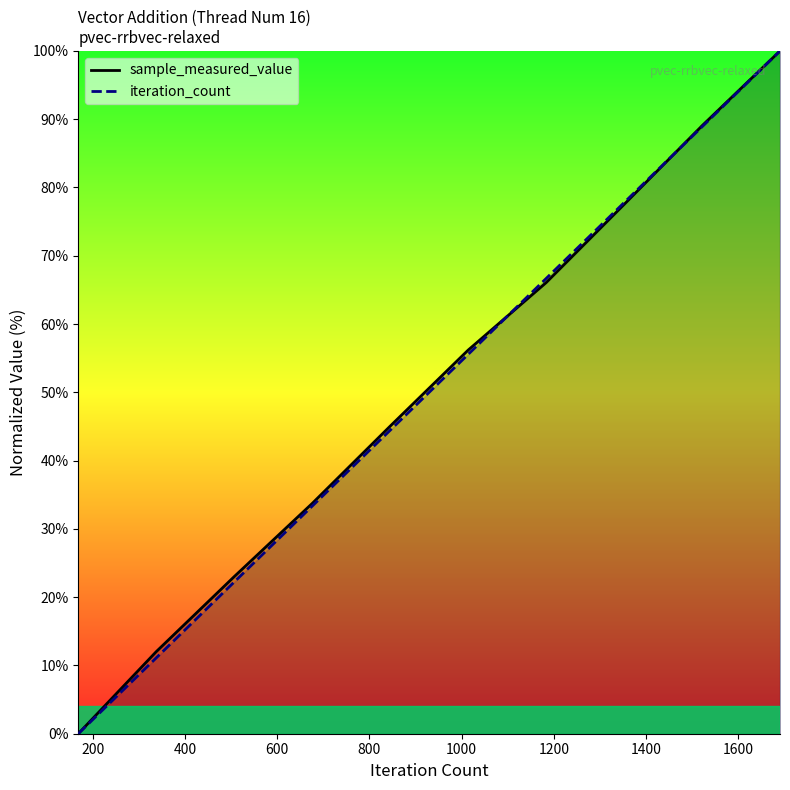

Which series ends up on top after the final intersection of sample_measured_value and iteration_count?

sample_measured_value